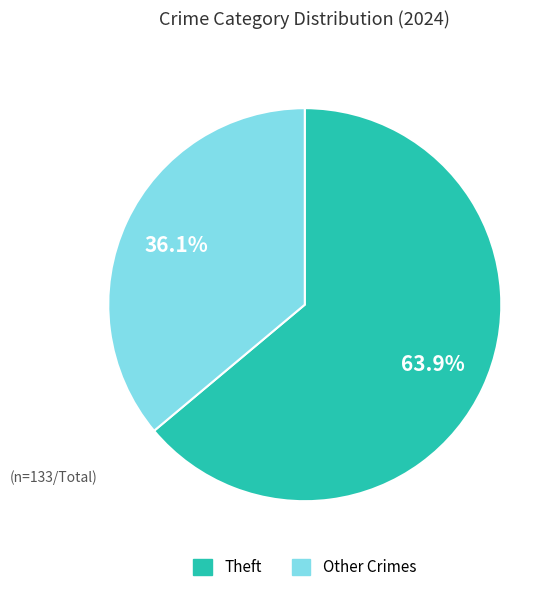

Does any single category account for the majority?

Yes